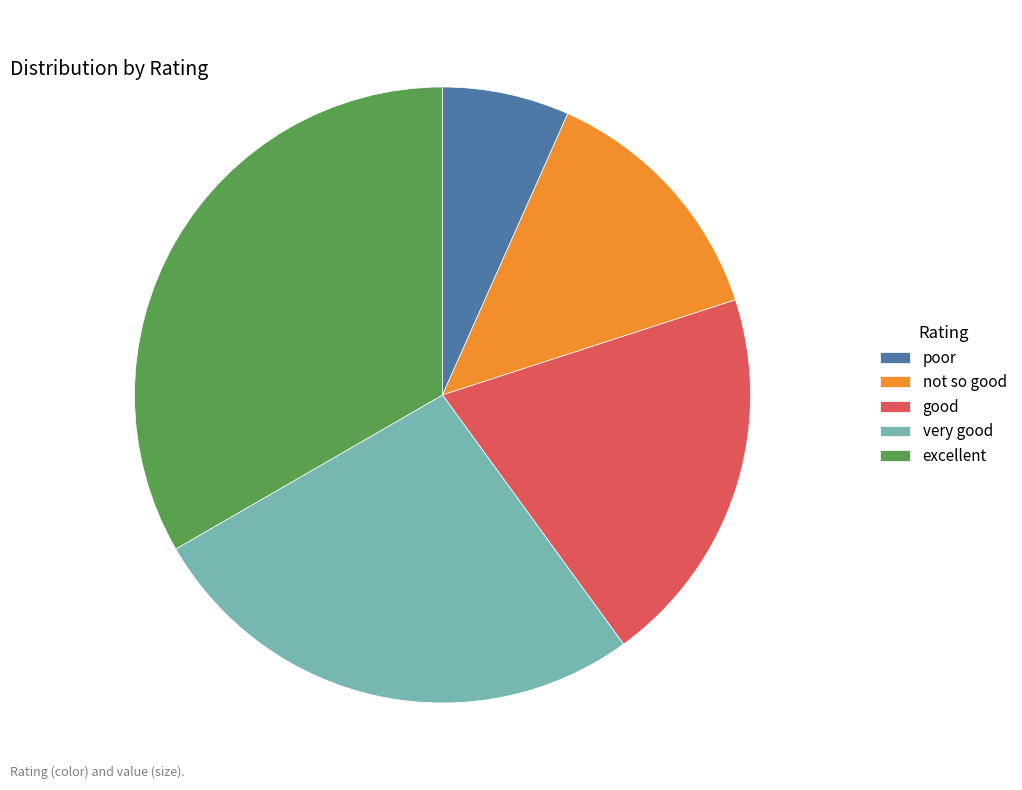

Which slice is the largest?

excellent